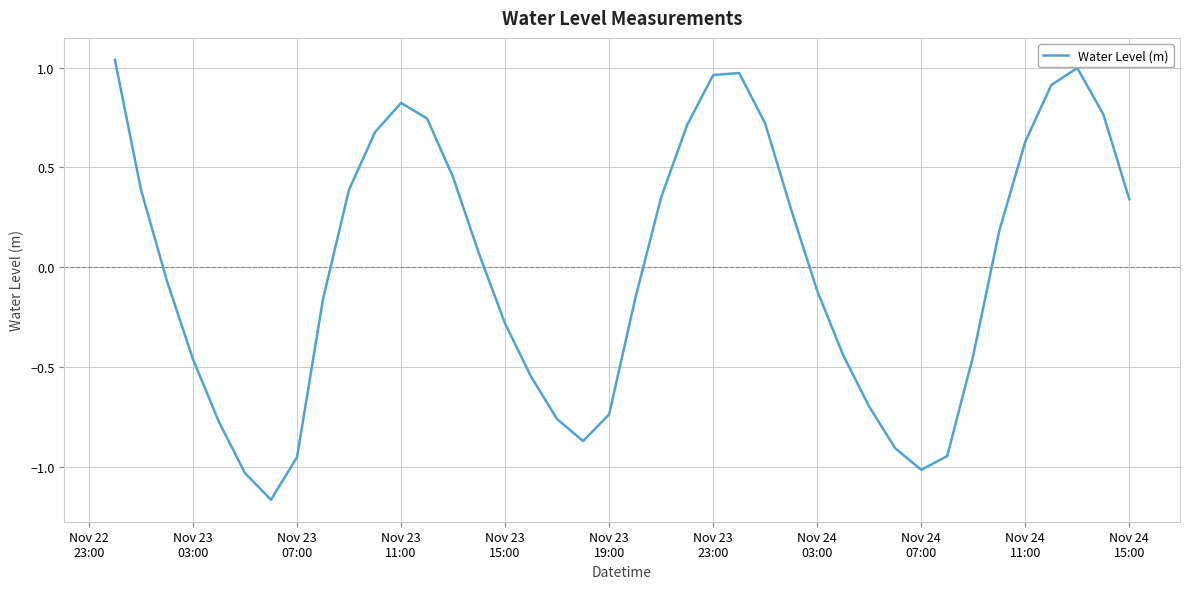

What is the difference between the maximum and minimum values?

2.2